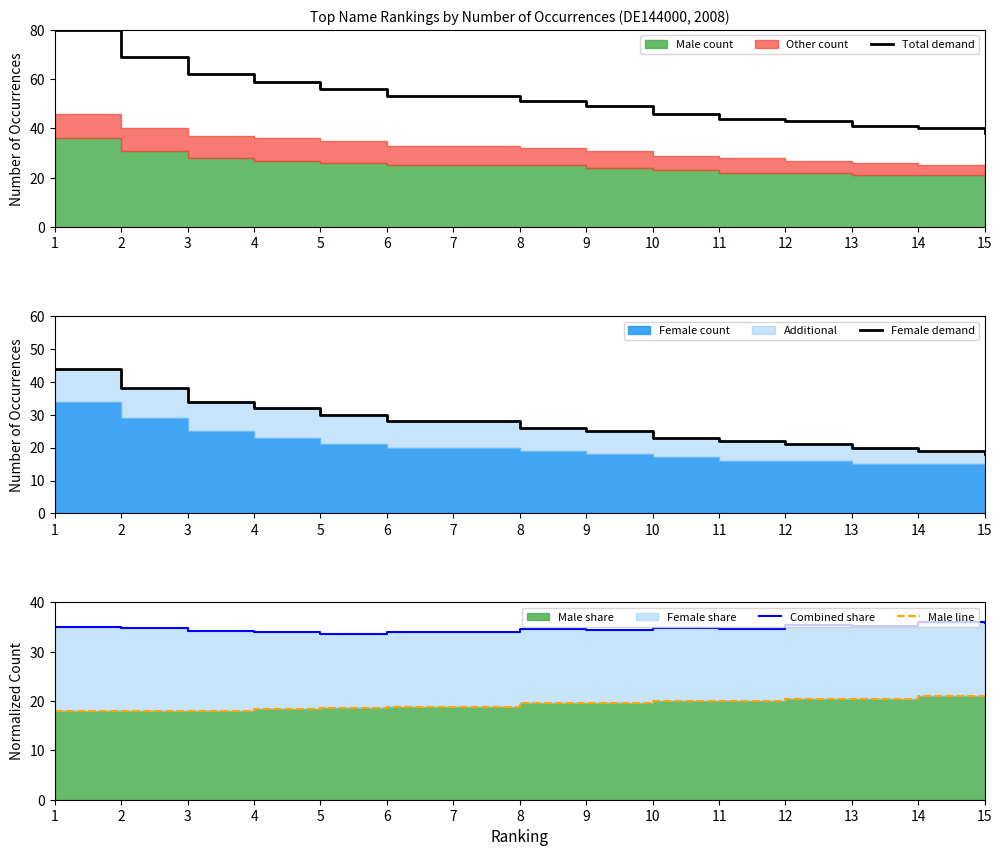

What is the lowest value of the Combined share series?

33.6